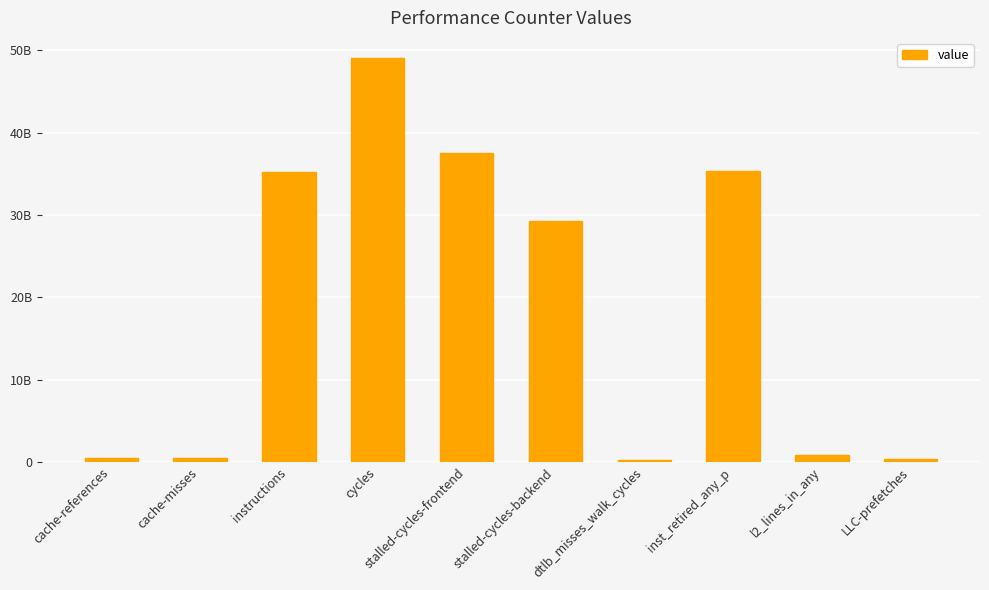

Are the bars horizontal?

No